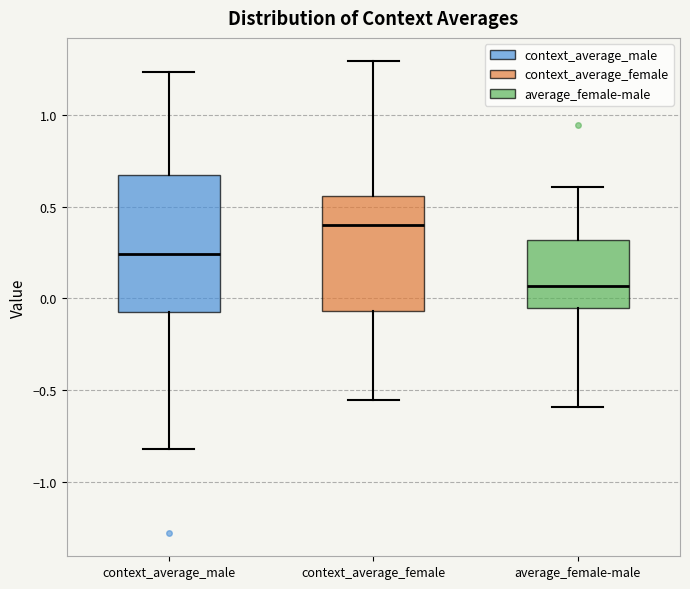

Where is the lower edge of the box for context_average_female on the y-axis? The values are not printed on the chart, so give them approximately, as read against the axis.

-0.05